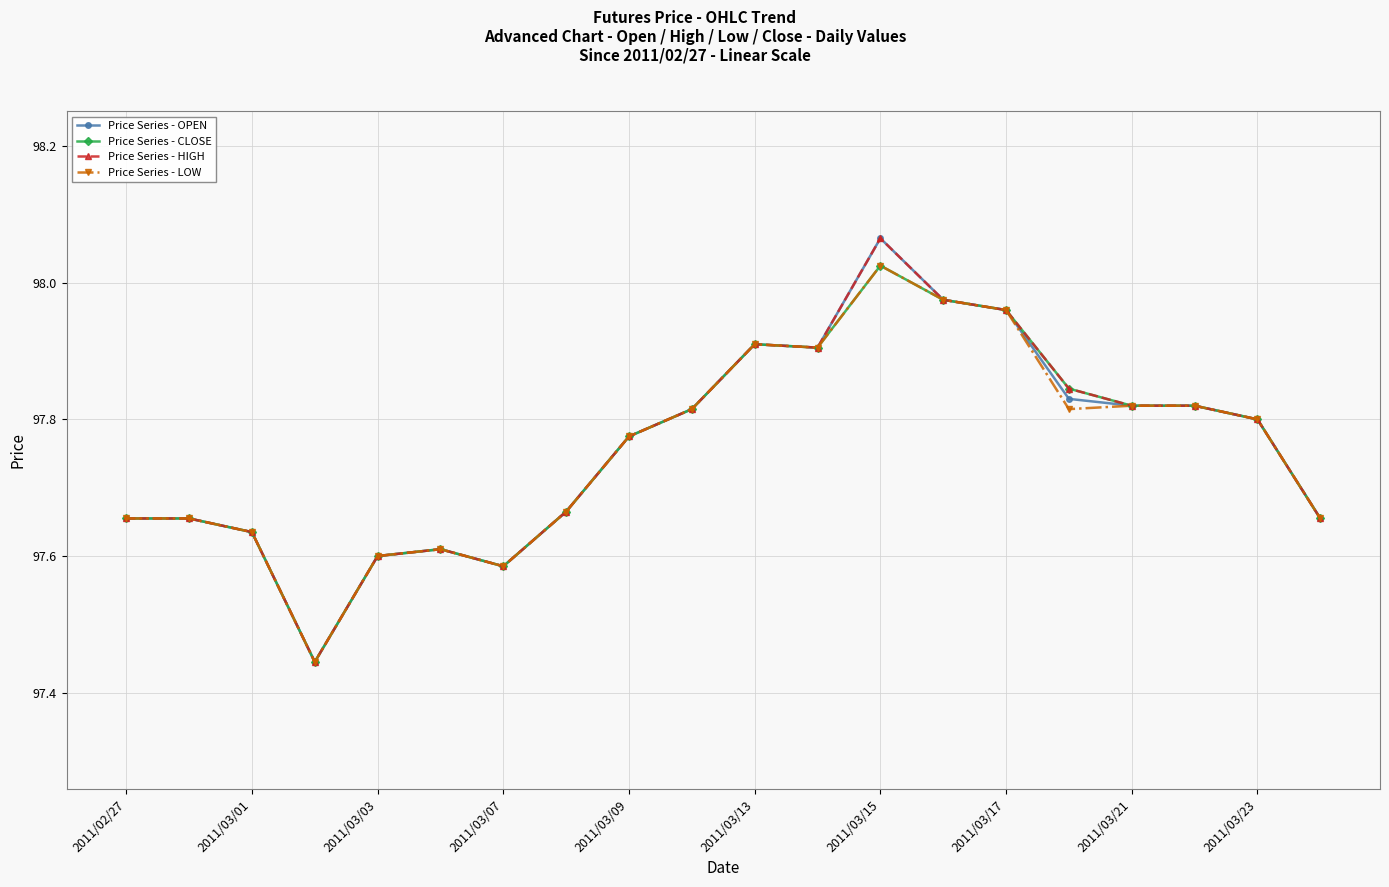

Does the chart have visible grid lines?

Yes